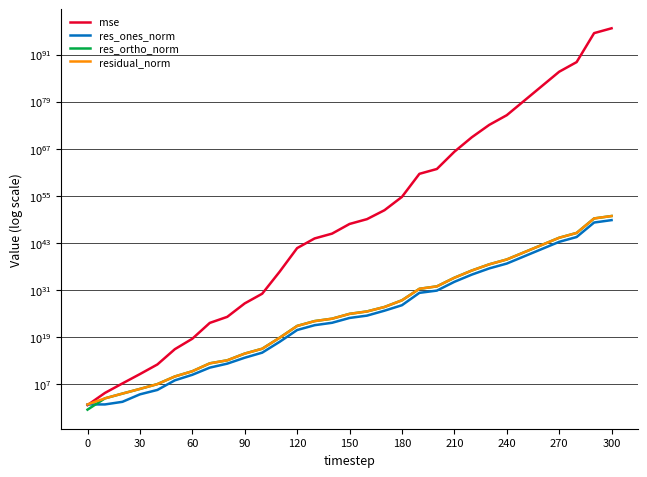

Which series has the widest spread of values?

mse